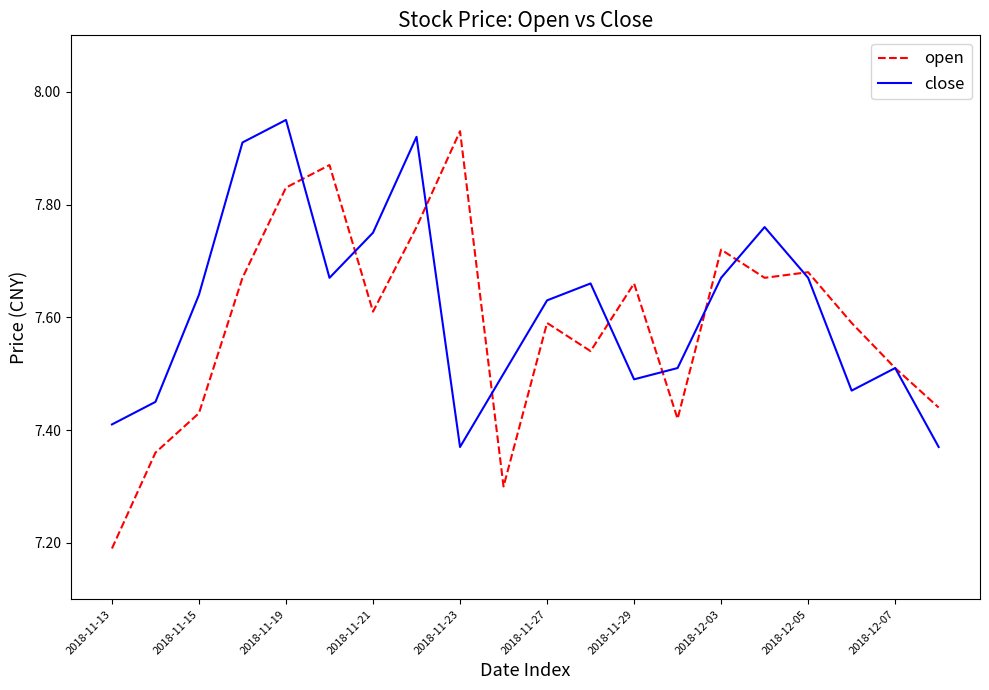

Which series has the widest spread of values?

open